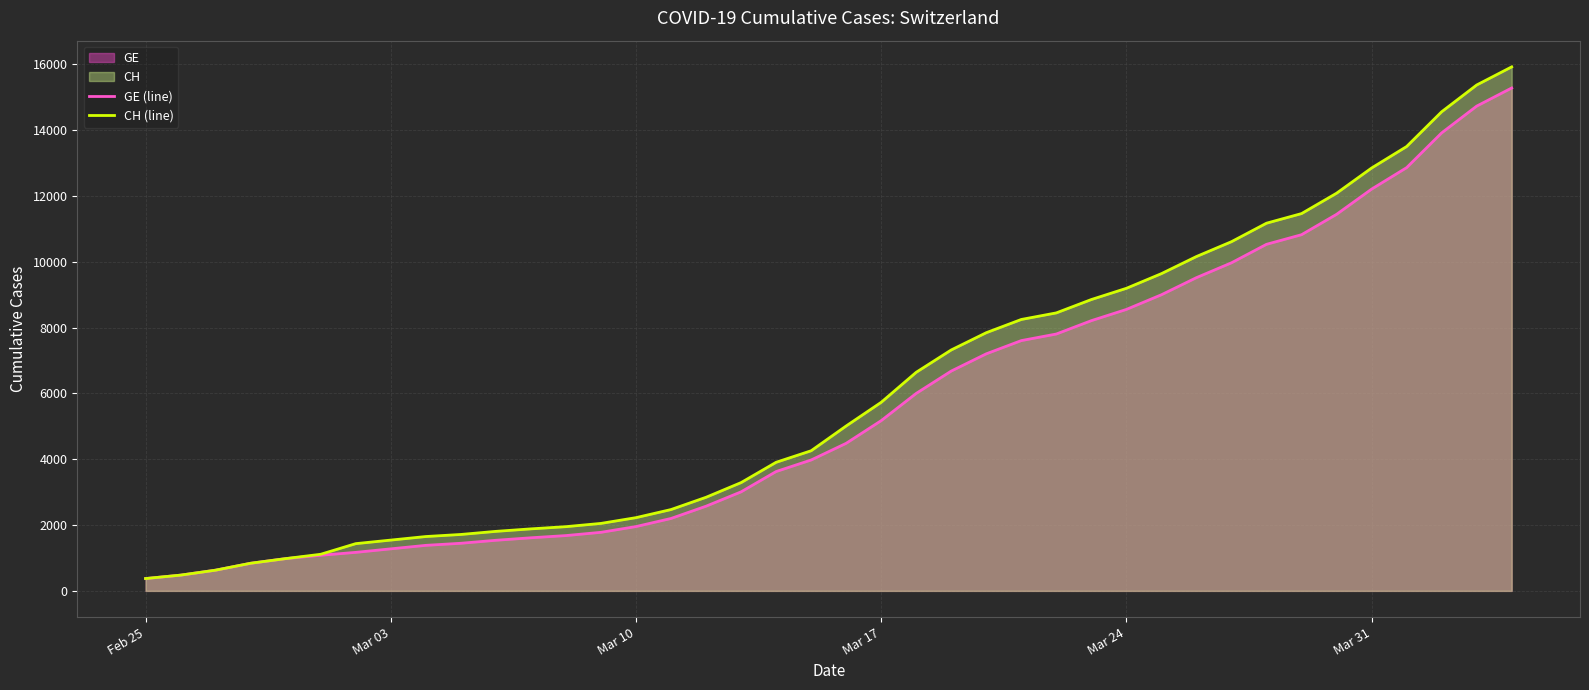

Which series has the widest spread of values?

CH (line)